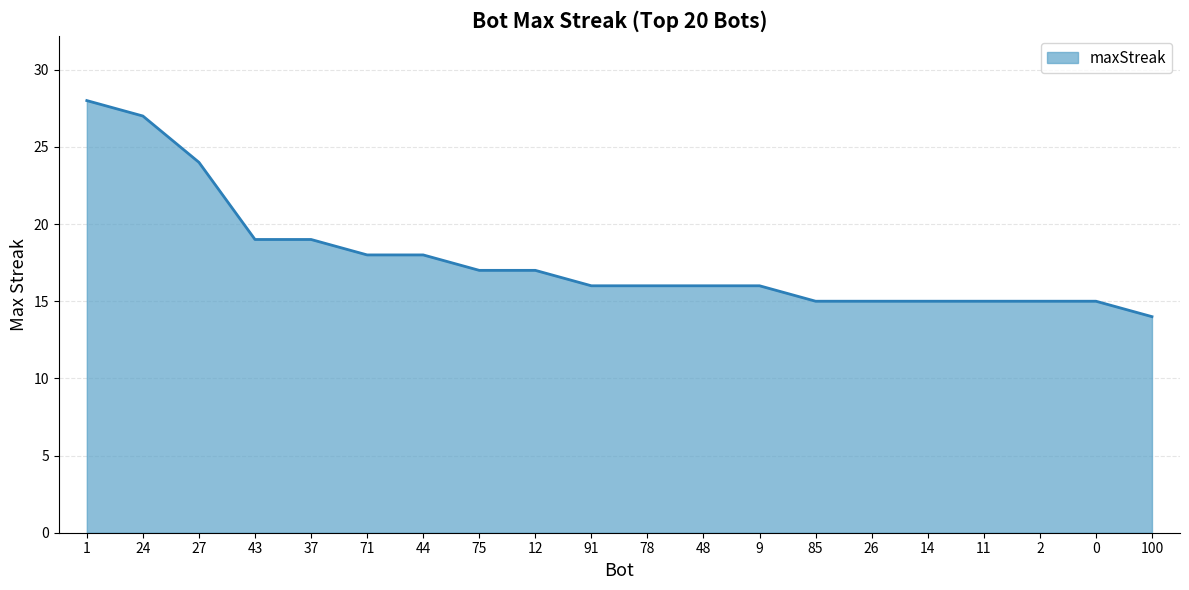

The value at 26 is 21. True or false?

False